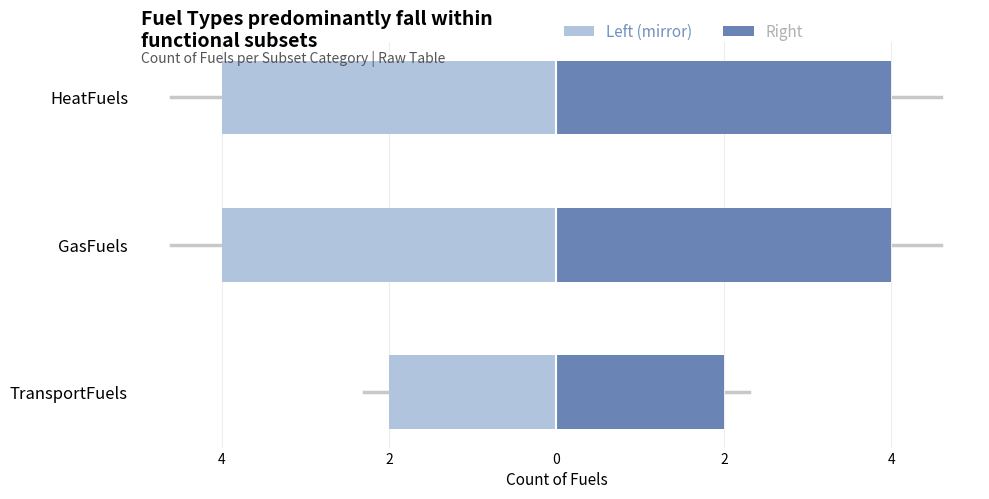

What is the value of the Right bar at the 1st from the left?

2